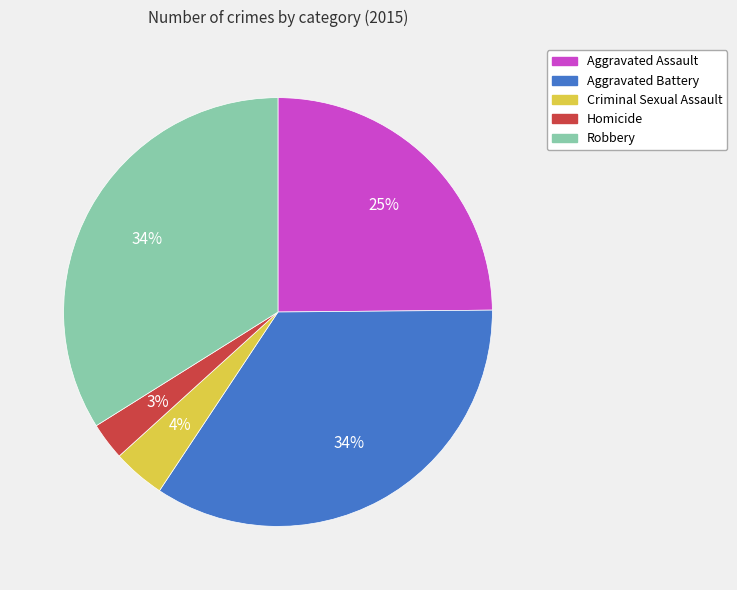

To the nearest percent, what percentage of the pie is Aggravated Assault?

25%